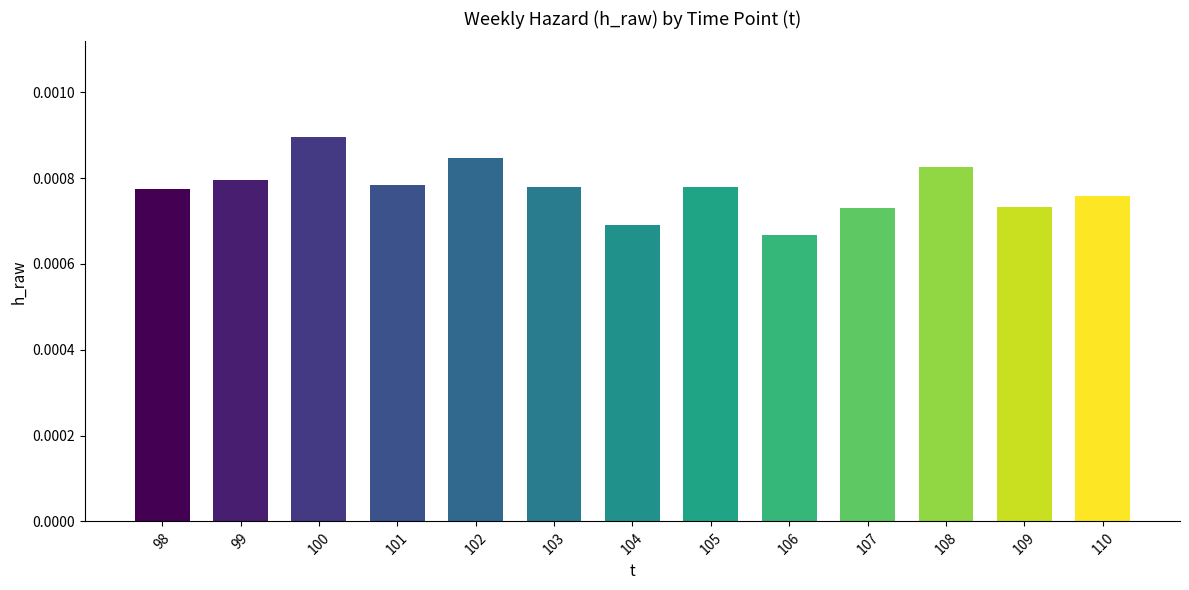

Between 102 and 101, which is larger?

102